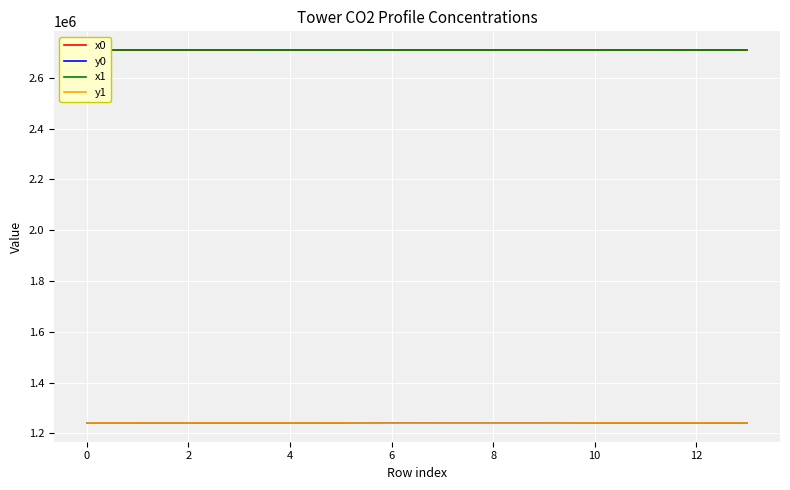

True or false: y1 and x0 intersect in this chart.

False